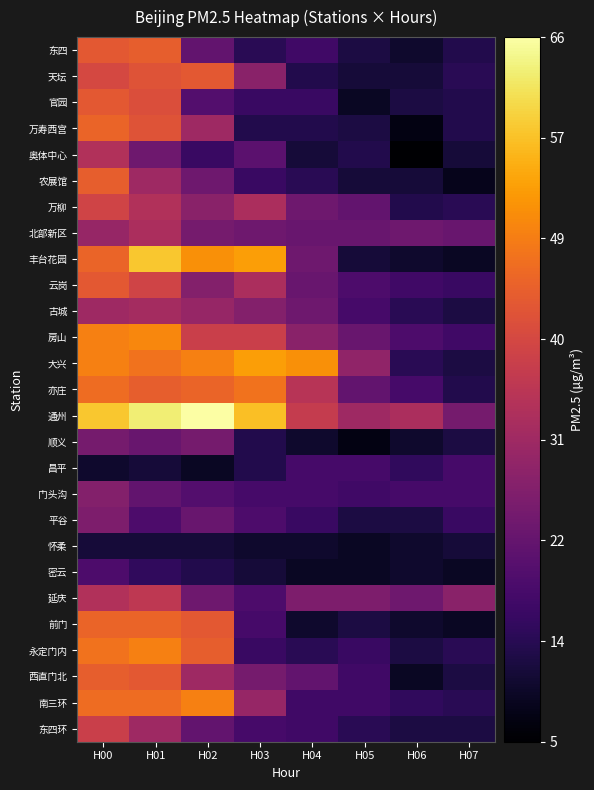

Count the number of data series in this chart.

27